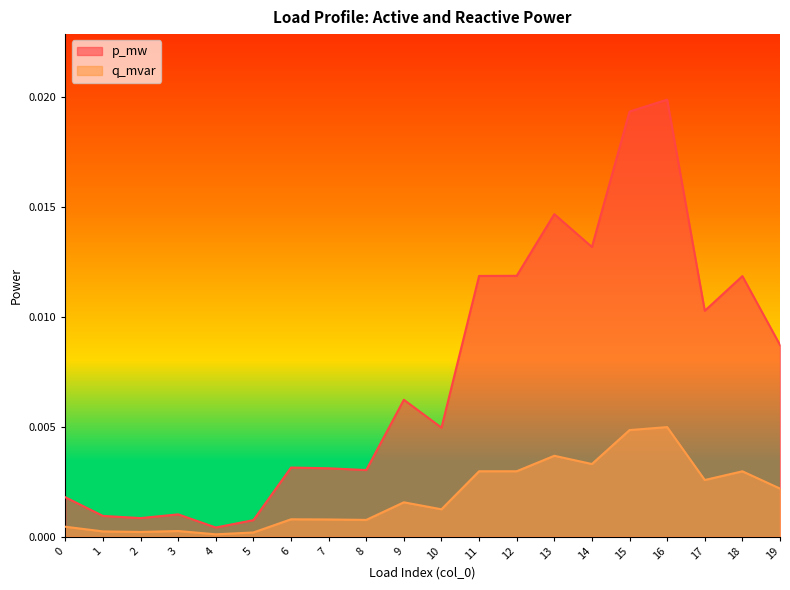

Between 1 and 9, which series saw the biggest shift?

p_mw